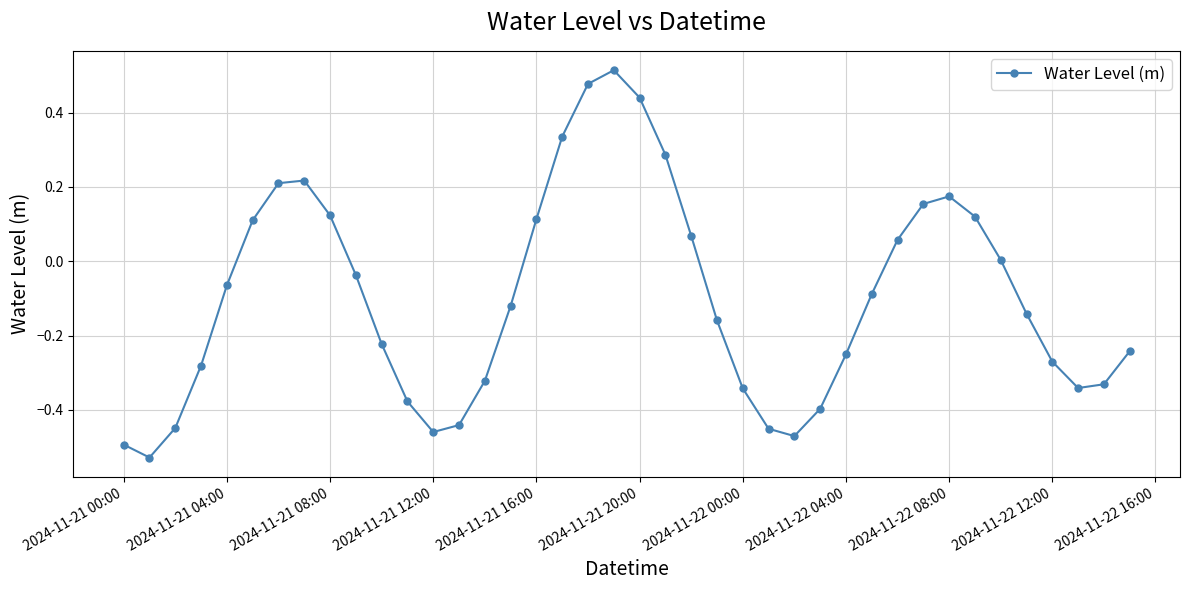

How many interior local peaks (higher than both neighbors) does the data have?

3